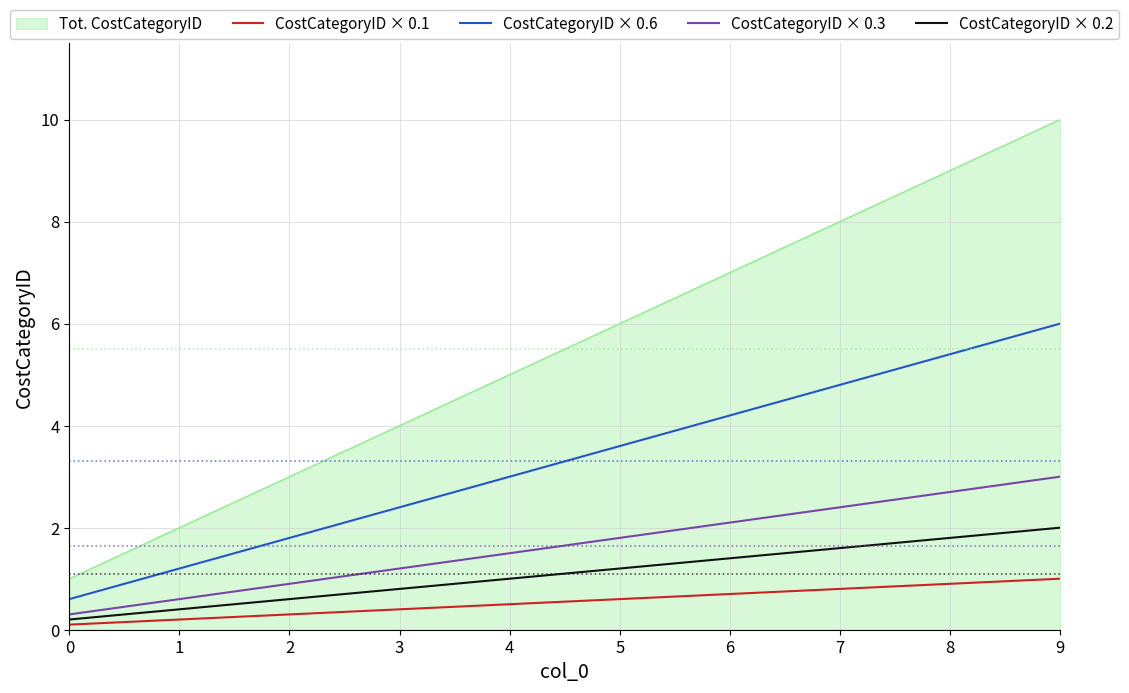

True or false: CostCategoryID × 0.2 and CostCategoryID × 0.1 intersect in this chart.

False